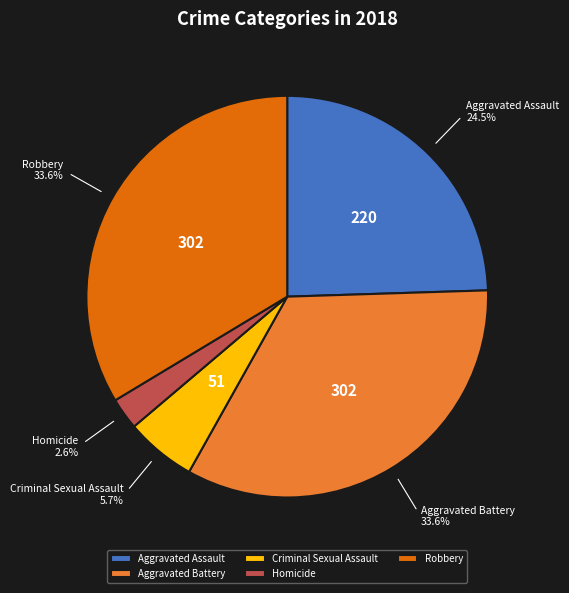

Combined, do Robbery and Criminal Sexual Assault account for over 50%?

No